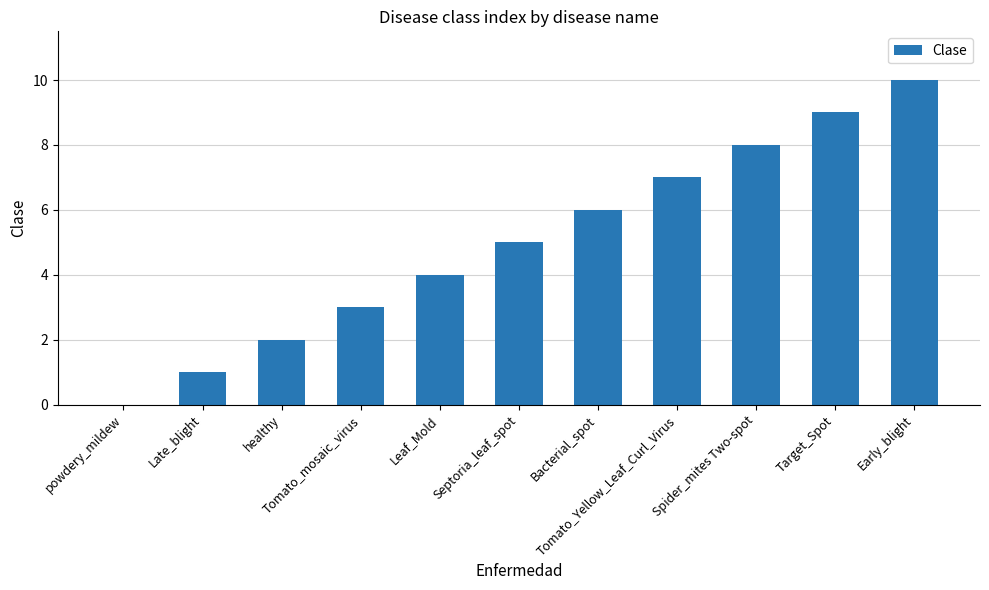

What is the greatest value displayed?

10